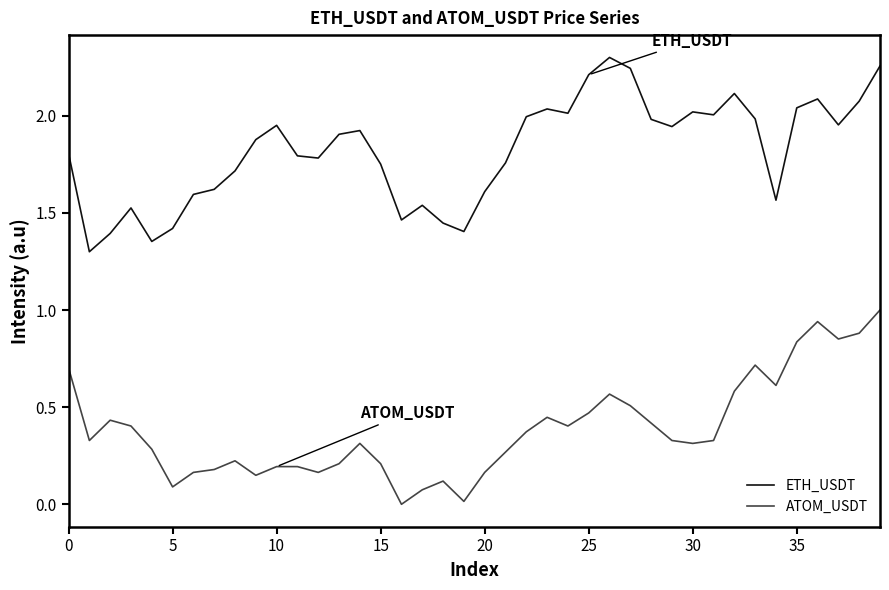

How many distinct data groups are displayed?

2